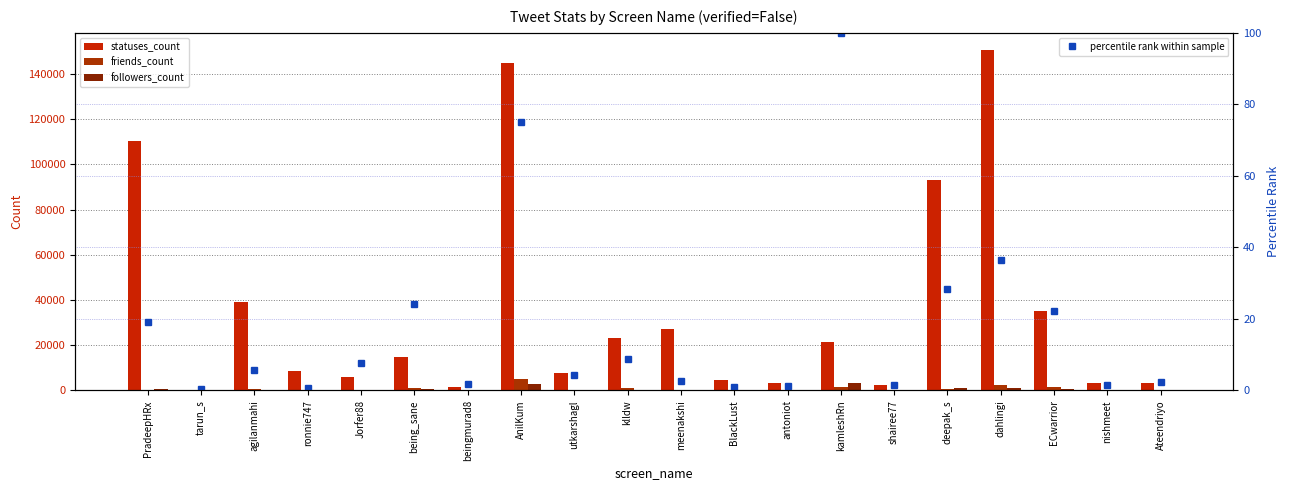

Which has a higher value, beingmurad8 or being_sane?

being_sane